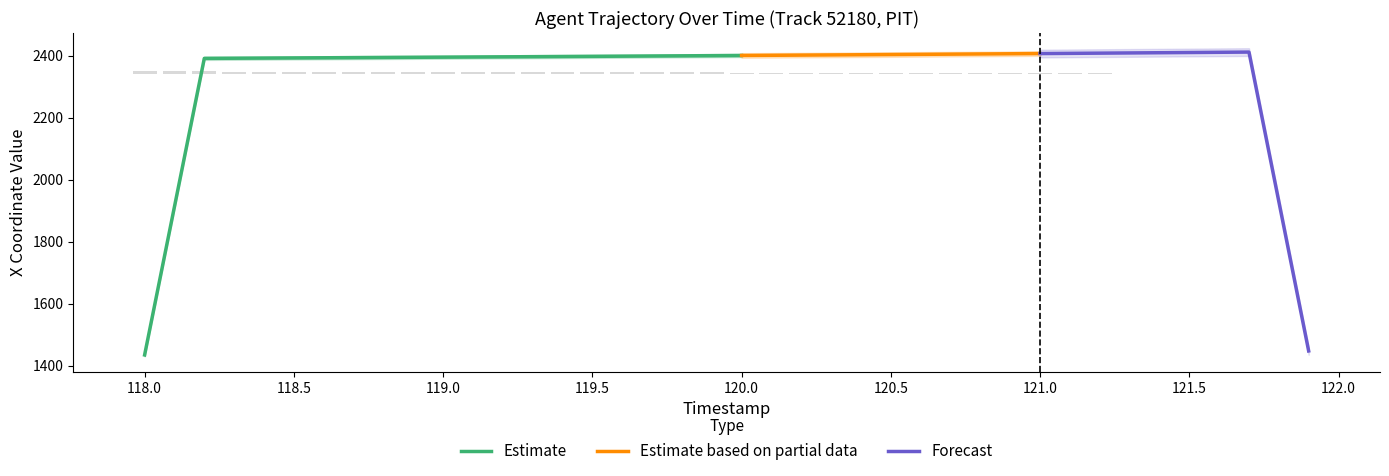

The Estimate series shows 4221.8 at 119.0. True or false?

False